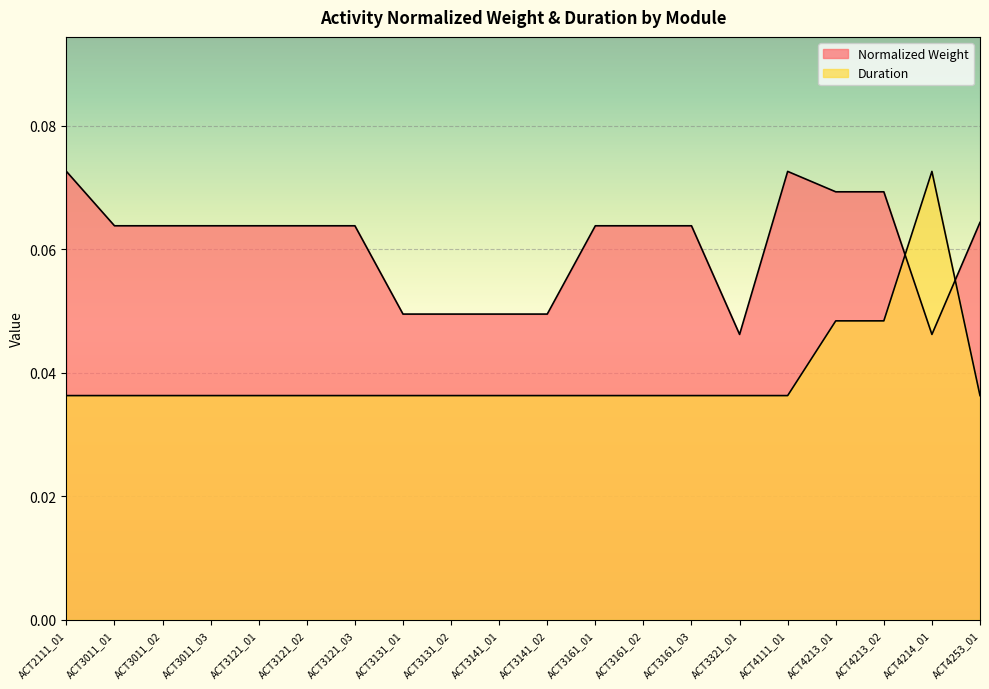

What is the average value of the Normalized Weight series?

0.1